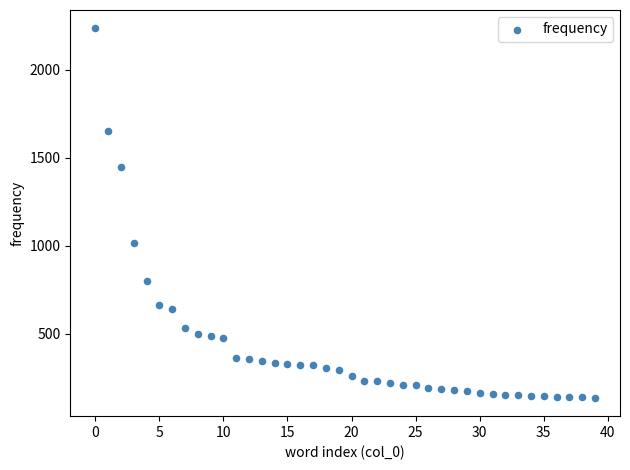

What is the range of Y values (max minus min)?

2098